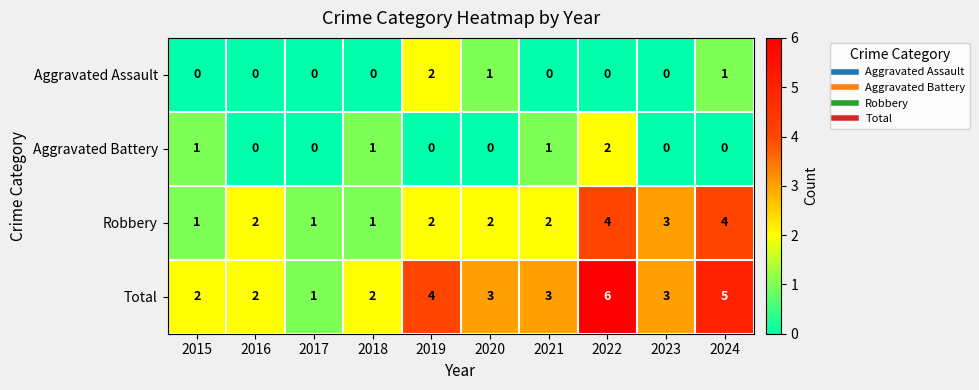

Which series has the widest spread of values?

Total